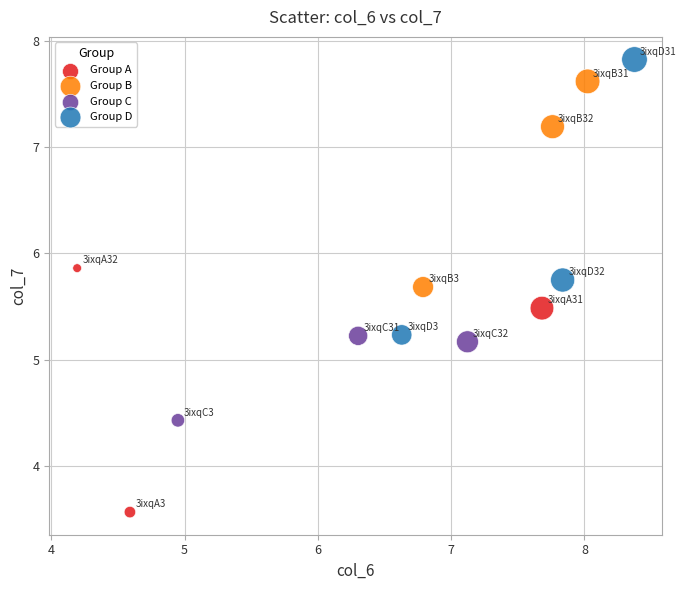

Which series reaches the minimum Y coordinate?

Group A